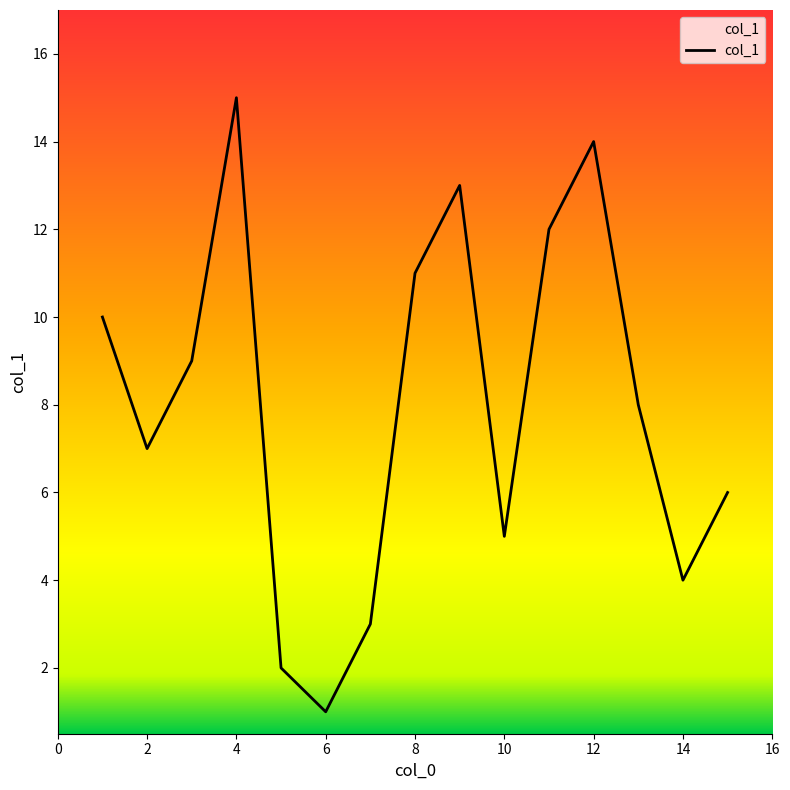

How many interior local peaks (higher than both neighbors) does the data have?

3